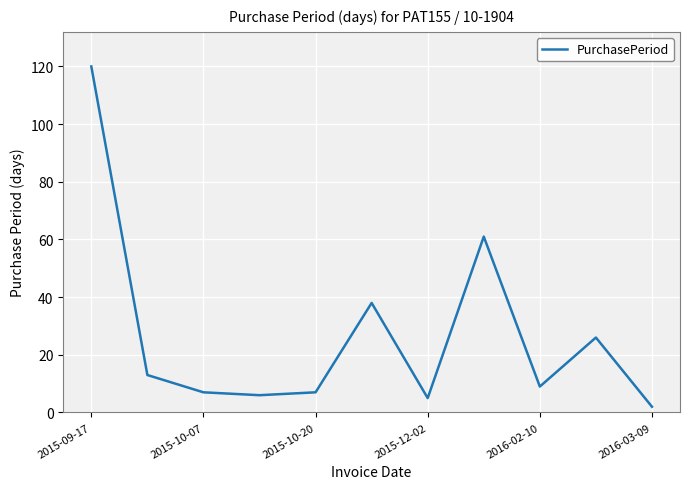

How many lines are shown in the chart?

1